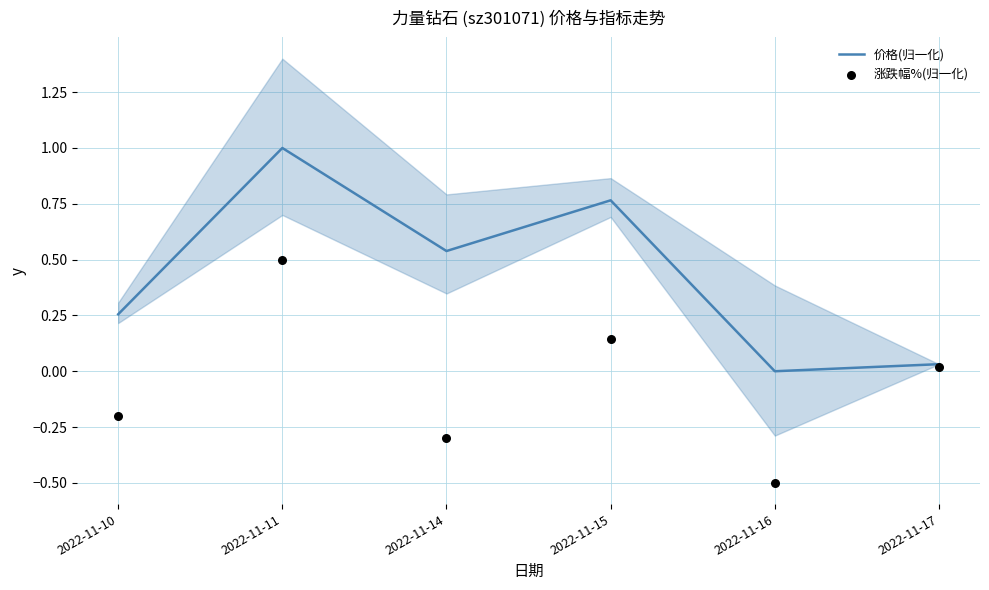

Which series reaches the minimum Y coordinate?

涨跌幅%(归一化)